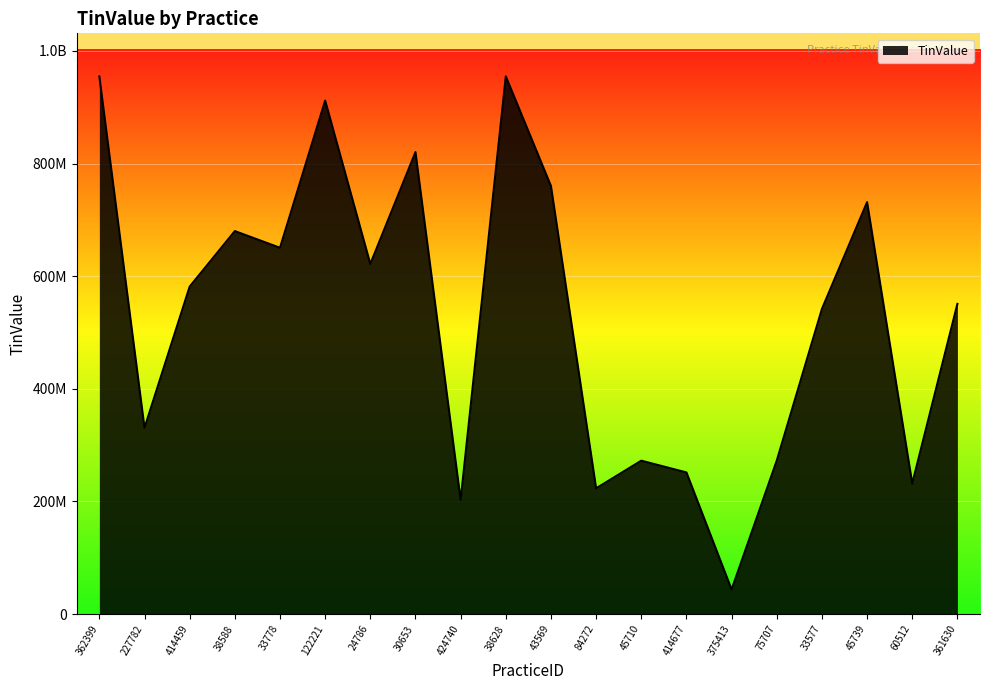

Does the chart have visible grid lines?

Yes